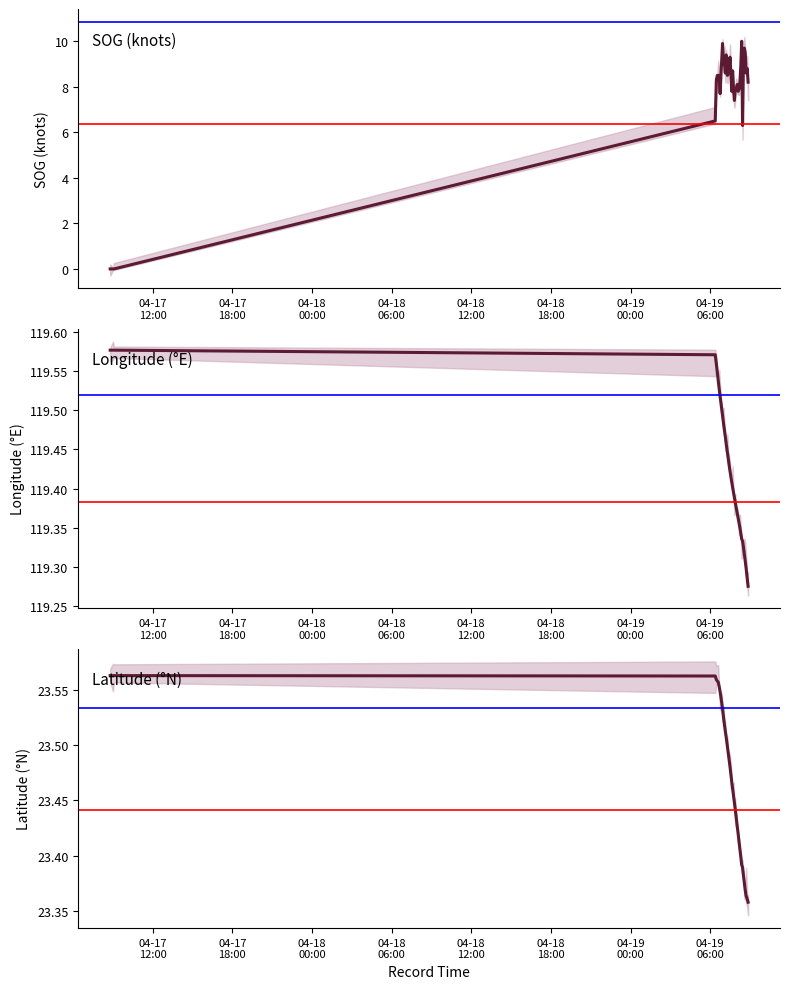

True or false: Latitude and Longitude intersect in this chart.

False